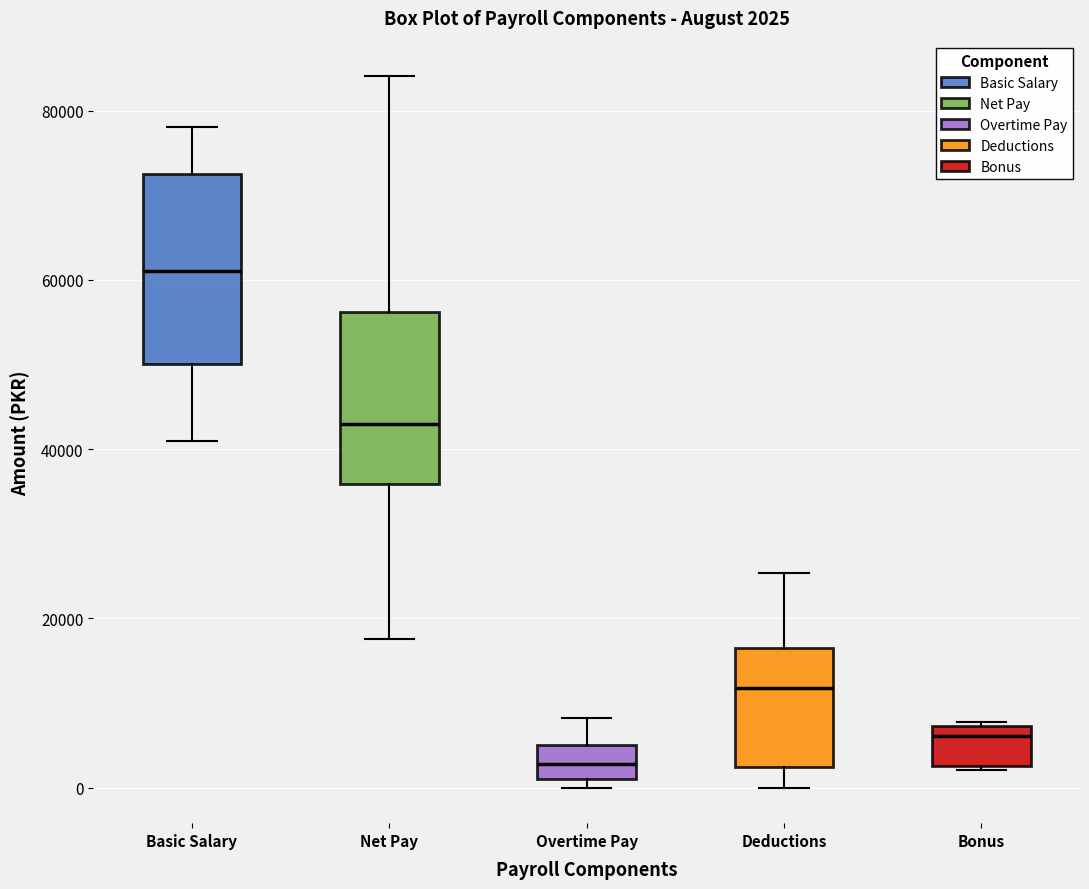

Which box has the highest median line?

Basic Salary